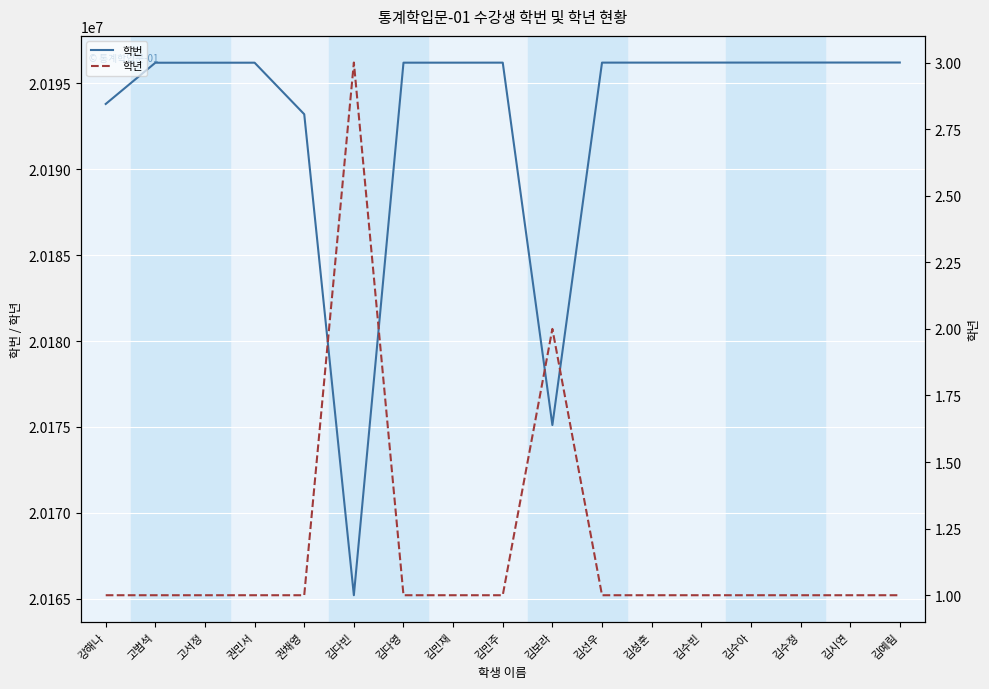

Reading left to right, extract all data points from this chart.

학번: 20193801	20196201	20196202	20196203	20193204	20165207	20196204	20196205	20196206	20175113	20196207	20196208	20196209	20196210	20196211	20196212	20196213
학년: 1	1	1	1	1	3	1	1	1	2	1	1	1	1	1	1	1